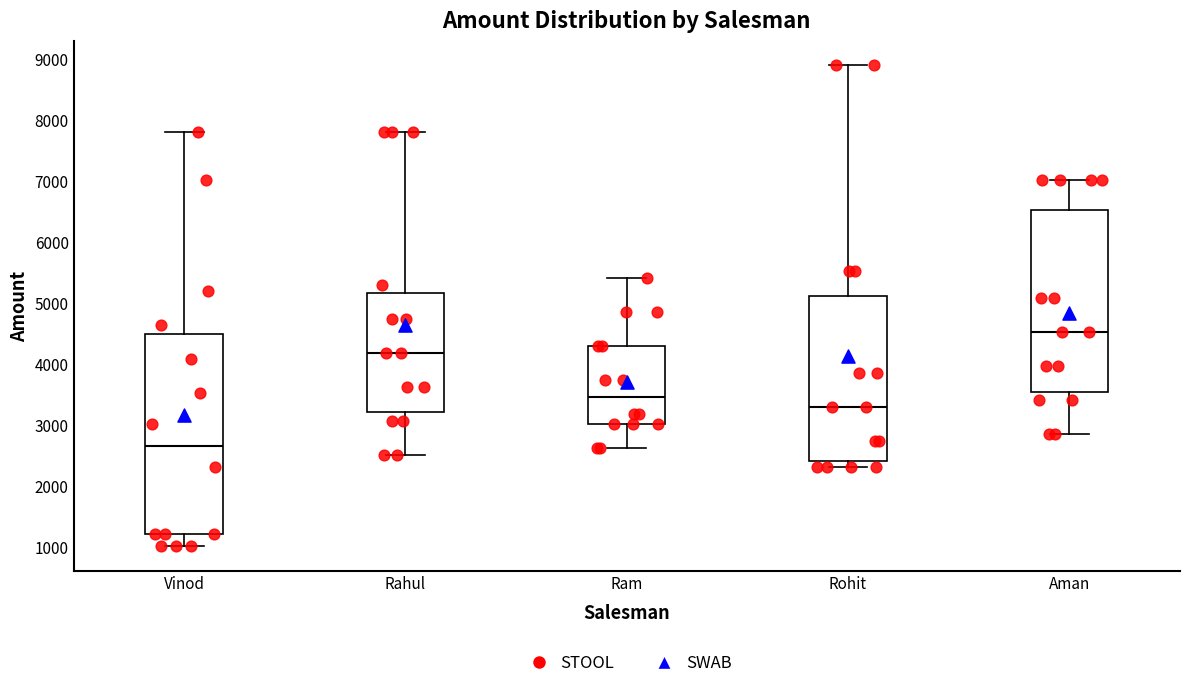

Where does the median line of the box for Ram sit on the y-axis? The values are not printed on the chart, so give them approximately, as read against the axis.

3500